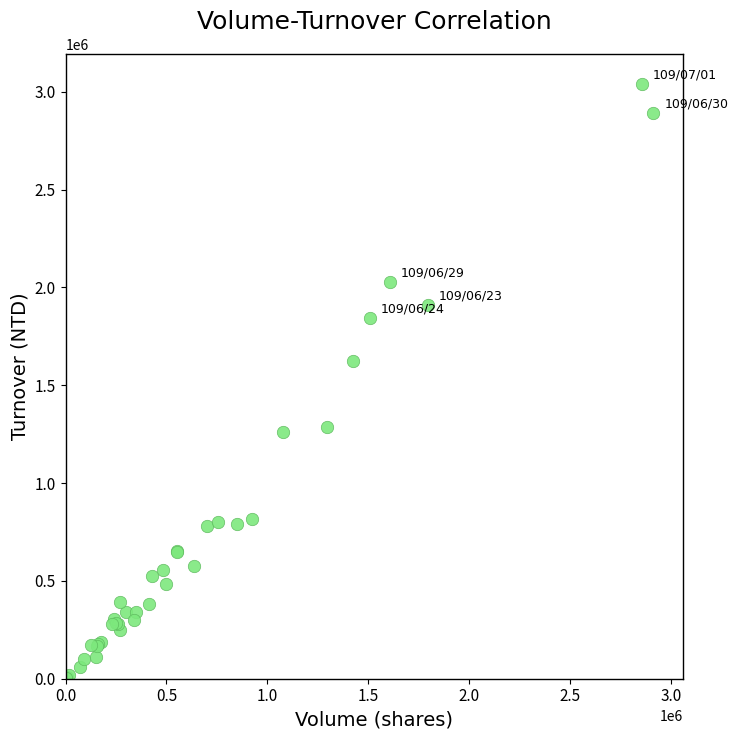

What Y value in the scatter plot is closest to 1522605?

1621730